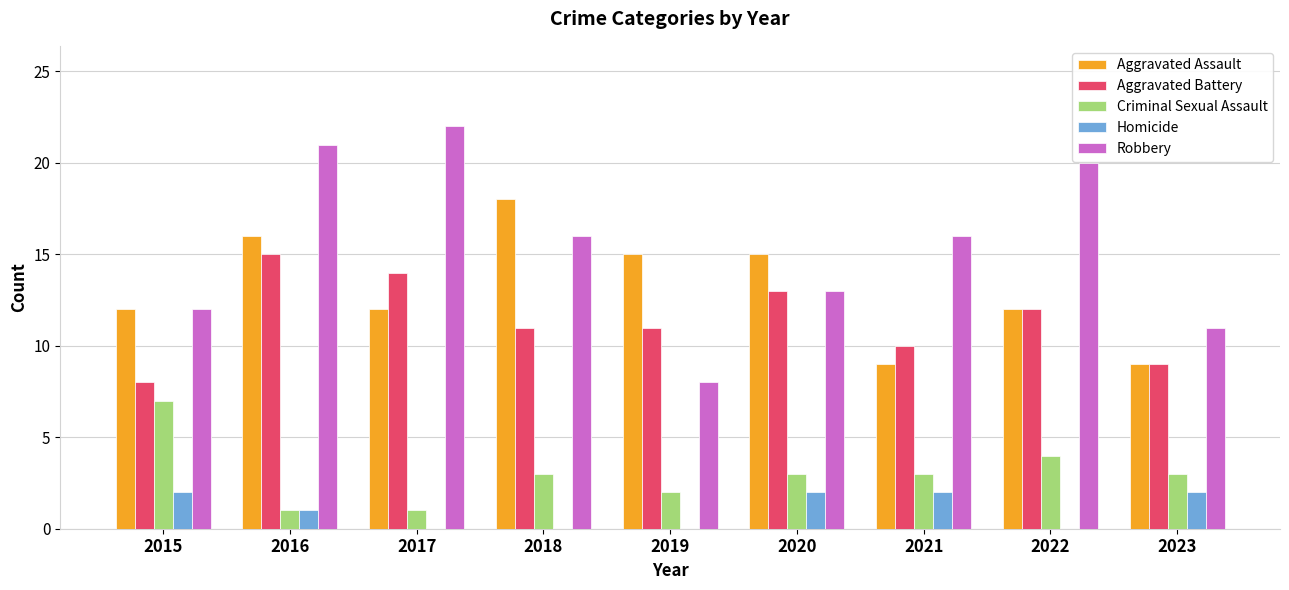

Which series changed the most between 2017 and 2022?

Criminal Sexual Assault